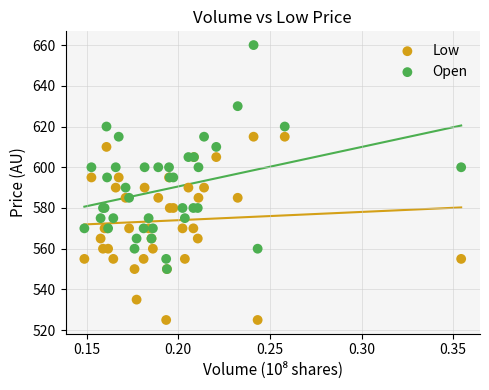

What are all the series names shown in the legend?

Low, Open